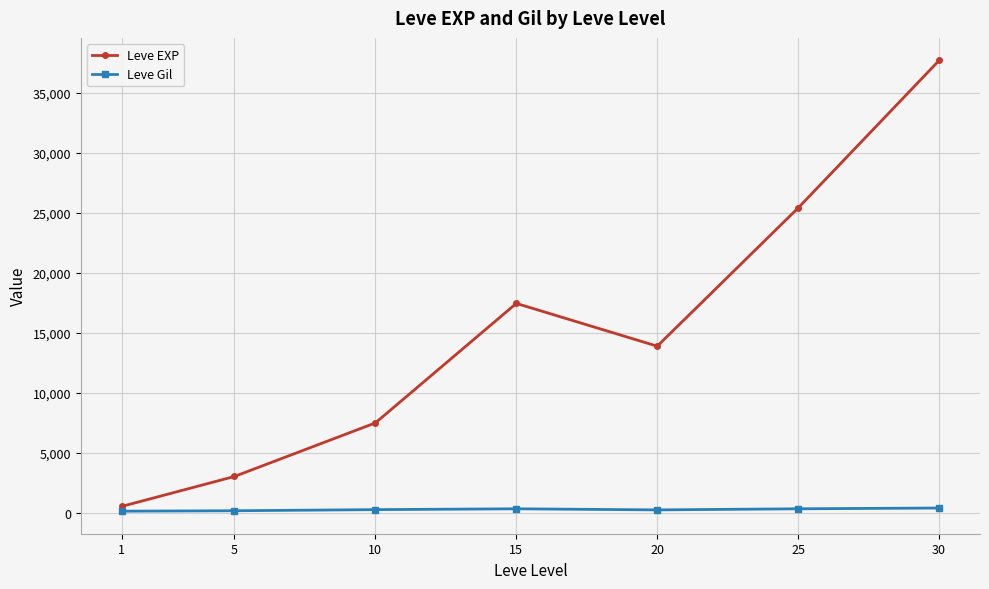

What is the difference between the highest and lowest values at 5?

2859.0